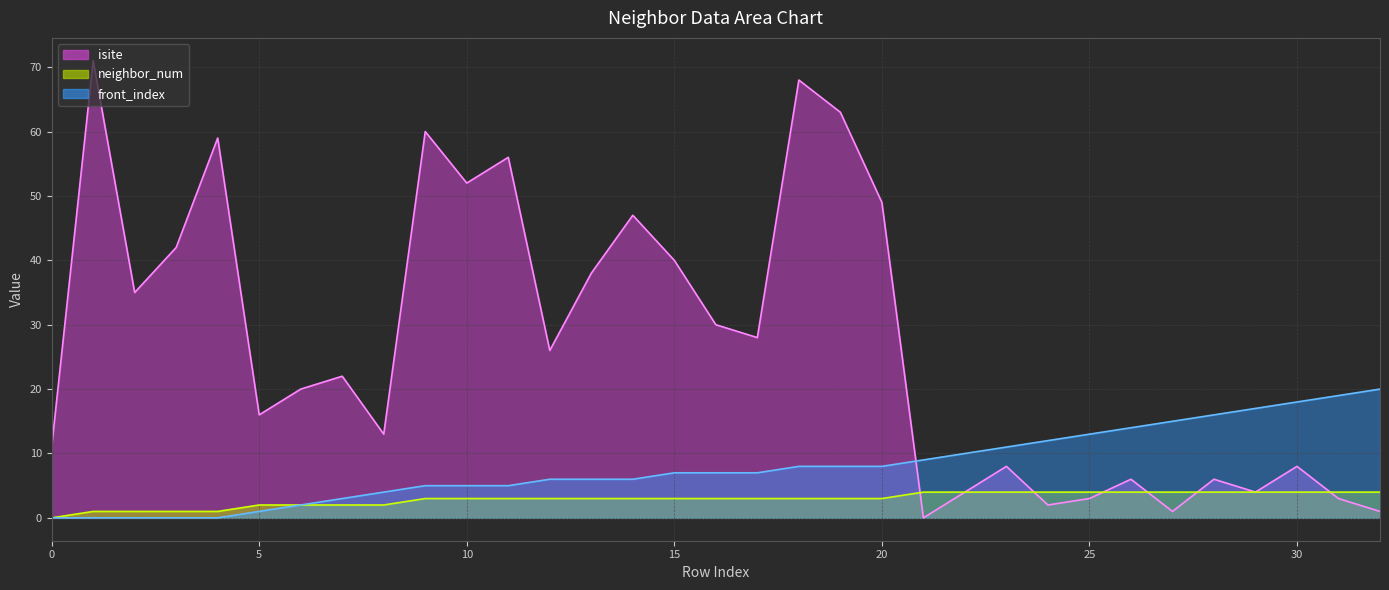

What is the difference between the highest and lowest values at 1?

71